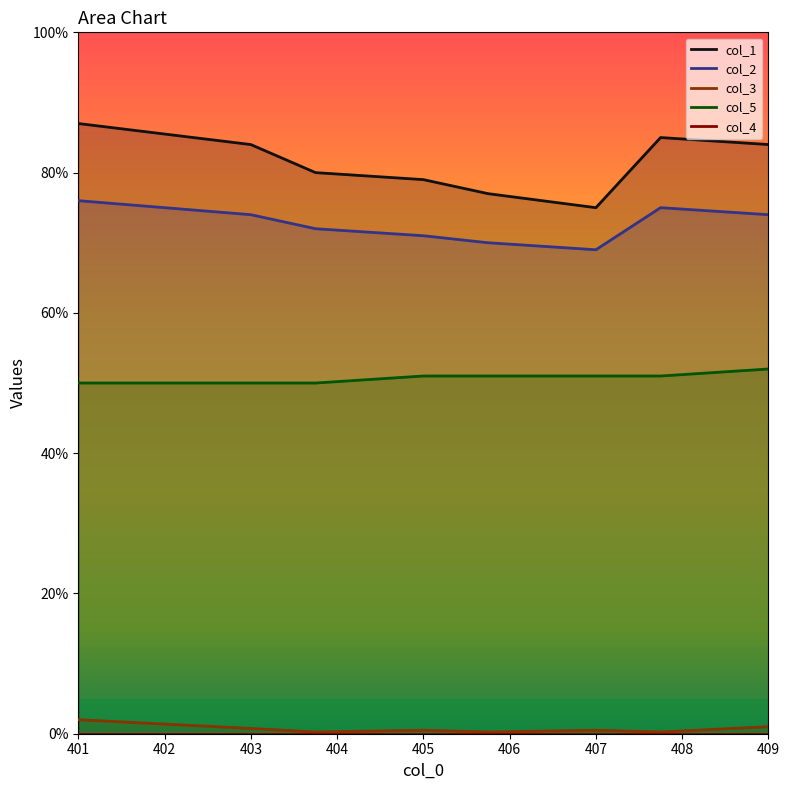

True or false: col_5 has more than 1 points higher than both neighbors.

False